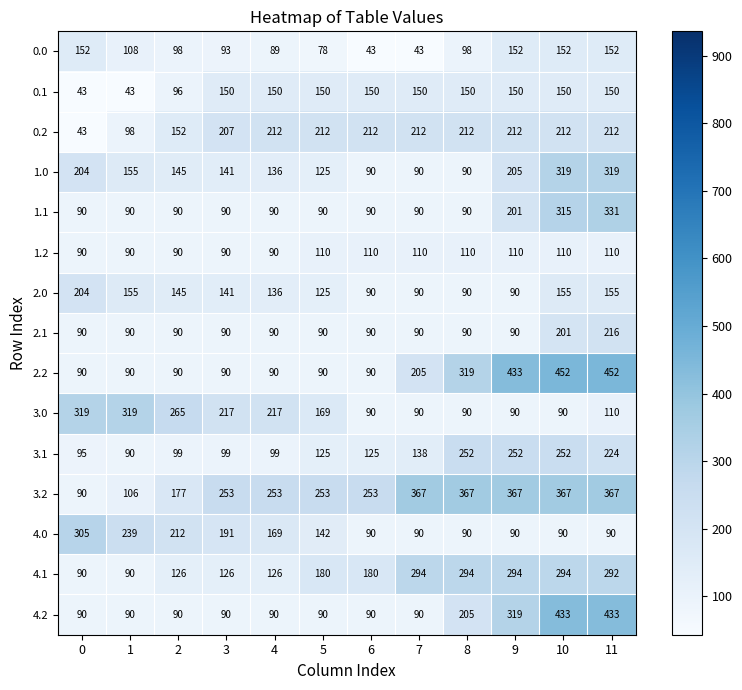

What is the total value across all series at 7?

2149